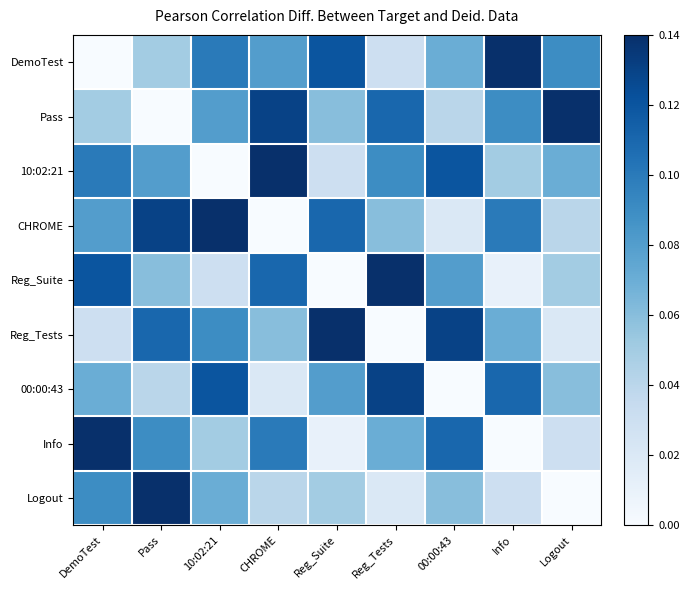

Reading right to left, what are all the values shown in this chart?

DemoTest: Logout=0.1	Info=0.1	00:00:43=0.1	Reg_Tests=0.0	Reg_Suite=0.1	CHROME=0.1	10:02:21=0.1	Pass=0.1	DemoTest=0.0
Pass: Logout=0.1	Info=0.1	00:00:43=0.0	Reg_Tests=0.1	Reg_Suite=0.1	CHROME=0.1	10:02:21=0.1	Pass=0.0	DemoTest=0.1
10:02:21: Logout=0.1	Info=0.1	00:00:43=0.1	Reg_Tests=0.1	Reg_Suite=0.0	CHROME=0.1	10:02:21=0.0	Pass=0.1	DemoTest=0.1
CHROME: Logout=0.0	Info=0.1	00:00:43=0.0	Reg_Tests=0.1	Reg_Suite=0.1	CHROME=0.0	10:02:21=0.1	Pass=0.1	DemoTest=0.1
Reg_Suite: Logout=0.1	Info=0.0	00:00:43=0.1	Reg_Tests=0.1	Reg_Suite=0.0	CHROME=0.1	10:02:21=0.0	Pass=0.1	DemoTest=0.1
Reg_Tests: Logout=0.0	Info=0.1	00:00:43=0.1	Reg_Tests=0.0	Reg_Suite=0.1	CHROME=0.1	10:02:21=0.1	Pass=0.1	DemoTest=0.0
00:00:43: Logout=0.1	Info=0.1	00:00:43=0.0	Reg_Tests=0.1	Reg_Suite=0.1	CHROME=0.0	10:02:21=0.1	Pass=0.0	DemoTest=0.1
Info: Logout=0.0	Info=0.0	00:00:43=0.1	Reg_Tests=0.1	Reg_Suite=0.0	CHROME=0.1	10:02:21=0.1	Pass=0.1	DemoTest=0.1
Logout: Logout=0.0	Info=0.0	00:00:43=0.1	Reg_Tests=0.0	Reg_Suite=0.1	CHROME=0.0	10:02:21=0.1	Pass=0.1	DemoTest=0.1